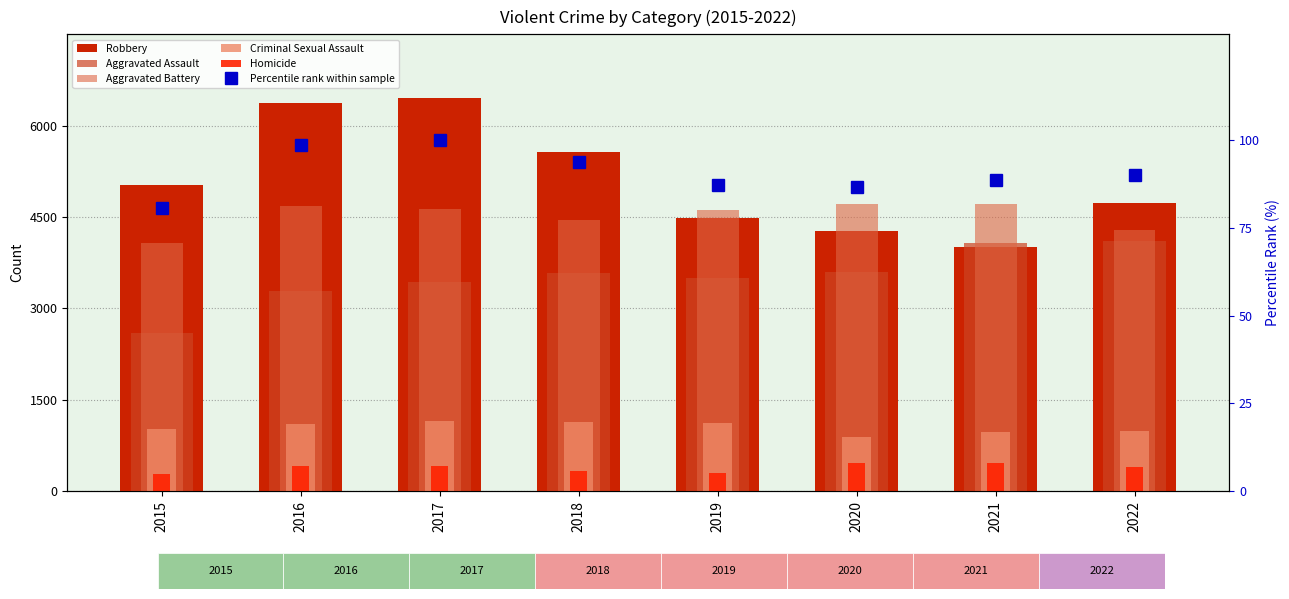

Reading left to right, transcribe all the data shown in this chart.

Robbery: 5027.0	6376.0	6459.0	5570.0	4488.0	4267.0	4010.0	4726.0
Aggravated Assault: 2591.0	3284.0	3434.0	3583.0	3496.0	3592.0	4078.0	4110.0
Aggravated Battery: 4073.0	4689.0	4640.0	4451.0	4610.0	4709.0	4720.0	4283.0
Criminal Sexual Assault: 1015.0	1103.0	1151.0	1145.0	1113.0	888.0	973.0	994.0
Homicide: 276.0	409.0	414.0	329.0	292.0	462.0	458.0	392.0
Percentile rank within sample: 80.6	98.5	100.0	93.7	87.0	86.5	88.5	90.1